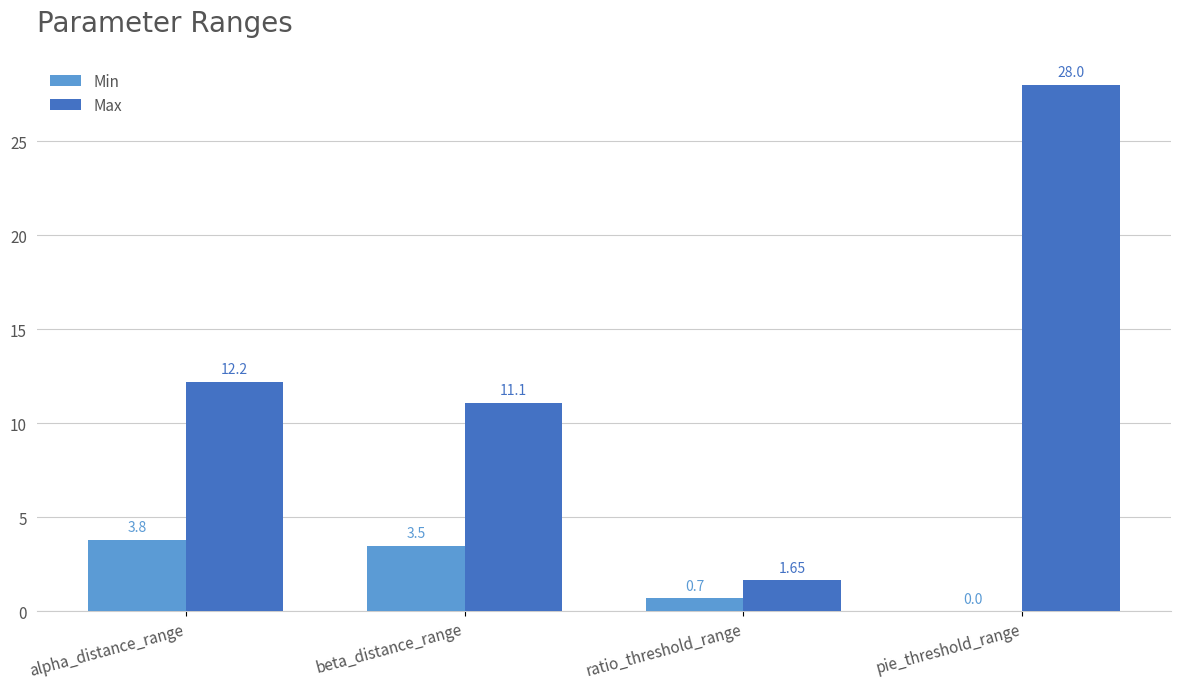

At which category is the sum across all series the highest?

pie_threshold_range